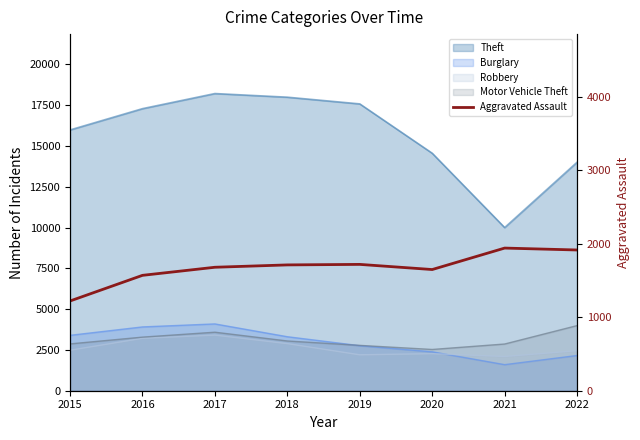

How many interior local peaks (higher than both neighbors) does the data have?

2